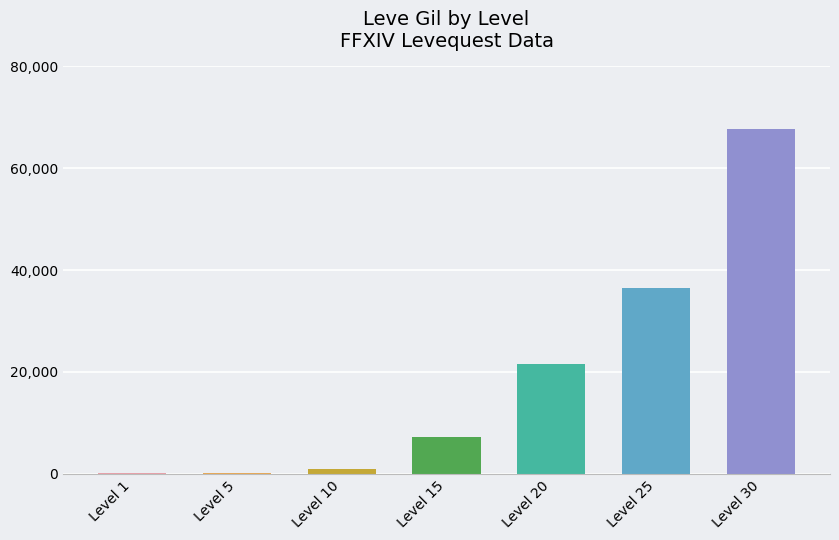

The value at Level 30 is 17163. True or false?

False